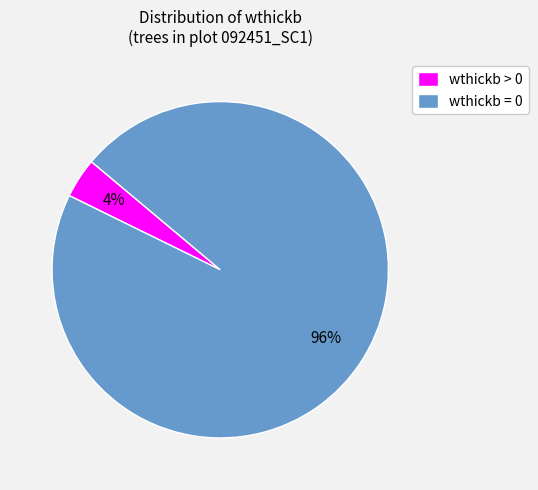

Combined, do wthickb = 0 and wthickb > 0 account for over 50%?

Yes